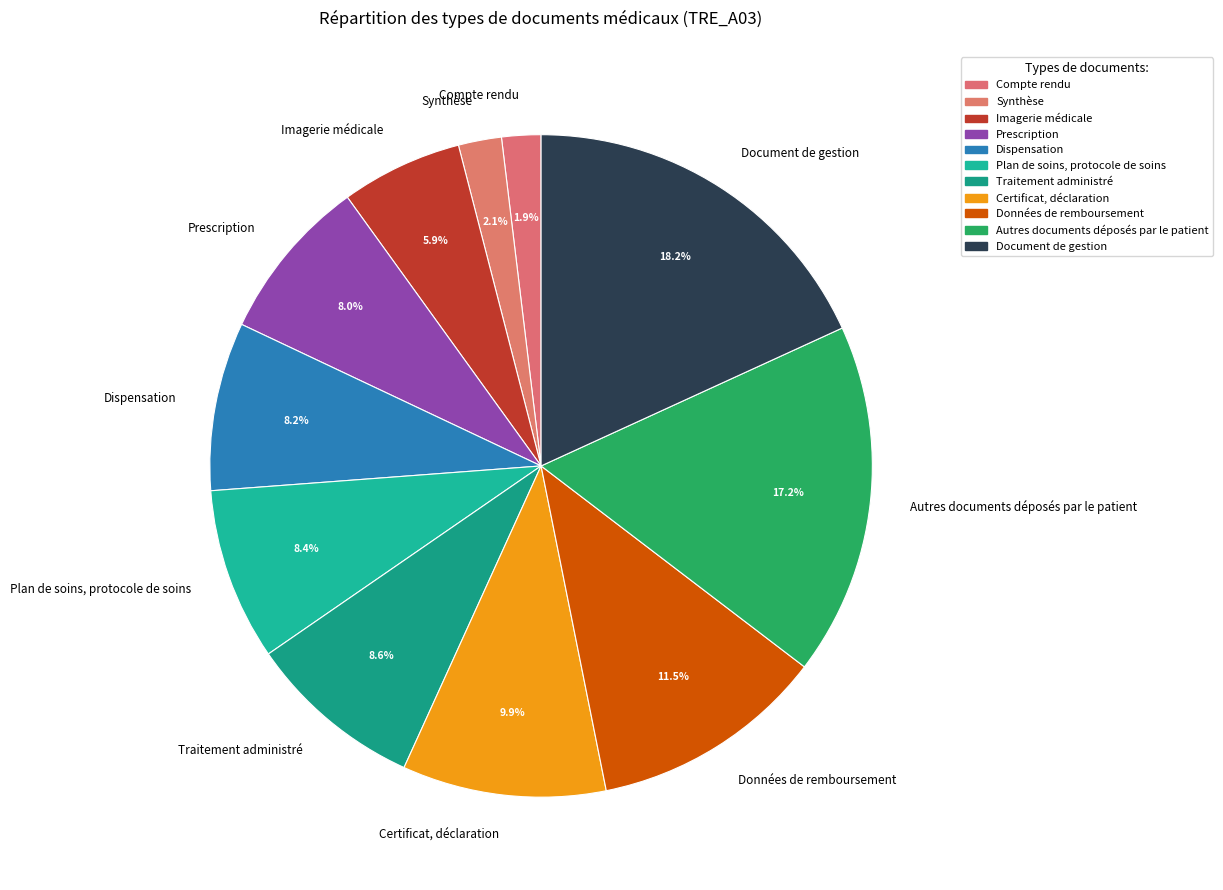

What percentage is the Certificat, déclaration slice, to the nearest percent?

10%